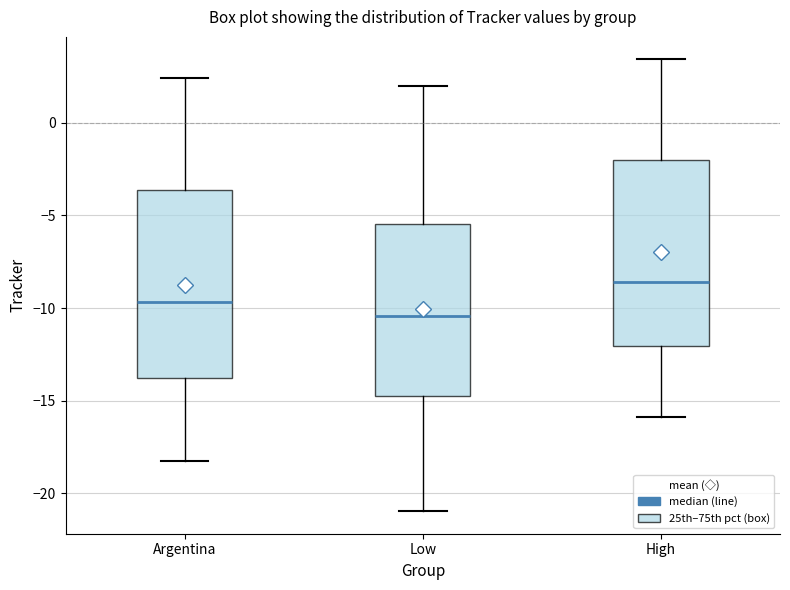

Reading left to right, read every box against the y-axis: the position of its median line, the range the box covers, and the ends of its whiskers. The values are not printed on the chart, so give them approximately, as read against the axis.

Argentina: median -9.5, box -14.0 to -3.5, whiskers -18.5 to 2.5
Low: median -10.5, box -15.0 to -5.5, whiskers -21.0 to 2.0
High: median -8.5, box -12.0 to -2.0, whiskers -16.0 to 3.5